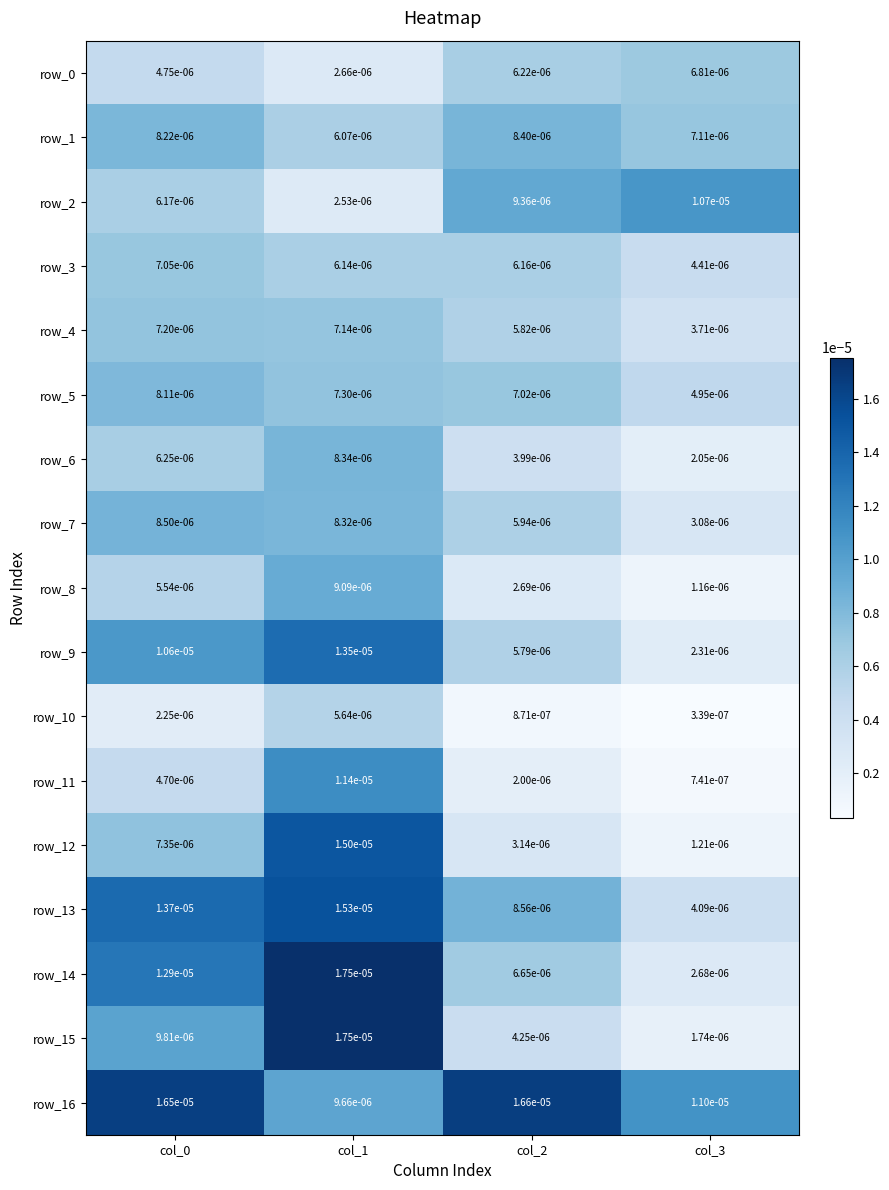

Is the value of row_16 at col_0 greater than the value of row_6 at col_3?

Yes